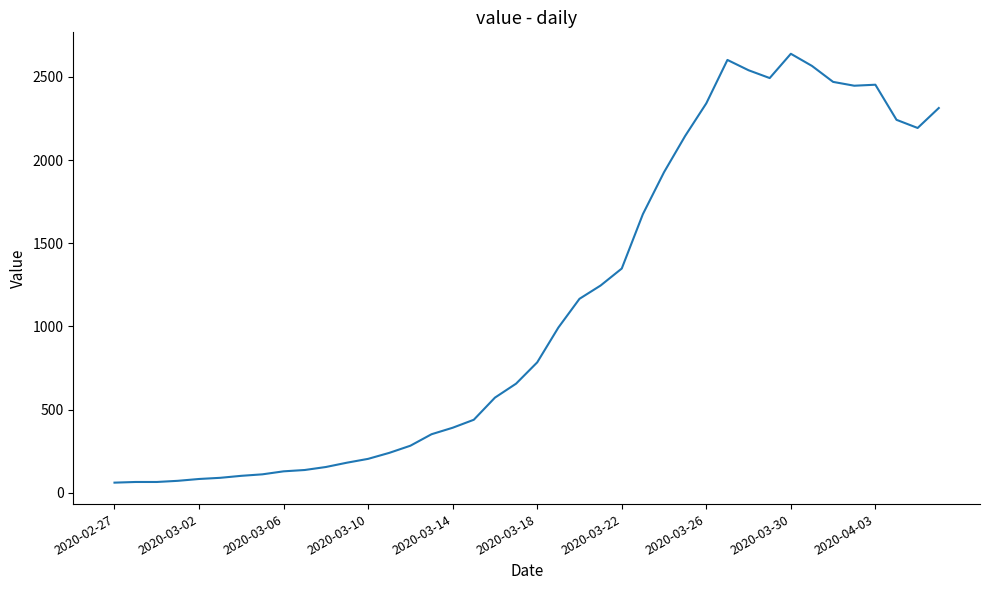

What is the smallest value displayed?

61